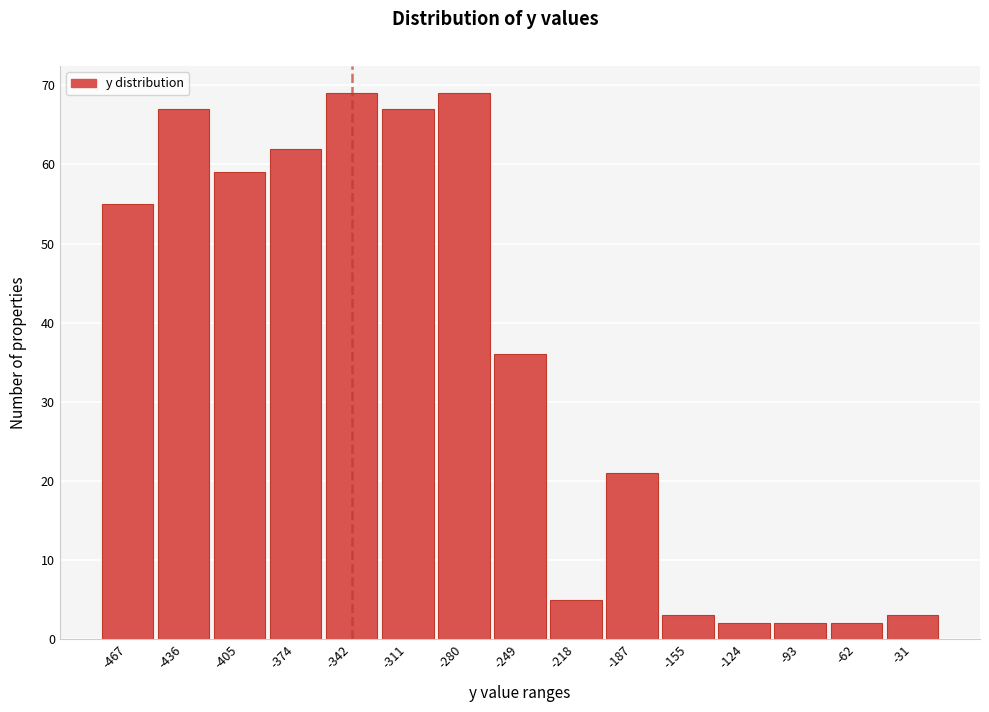

Reading left to right, transcribe all the data shown in this chart.

-467=55	-436=67	-405=59	-374=62	-342=69	-311=67	-280=69	-249=36	-218=5	-187=21	-155=3	-124=2	-93=2	-62=2	-31=3